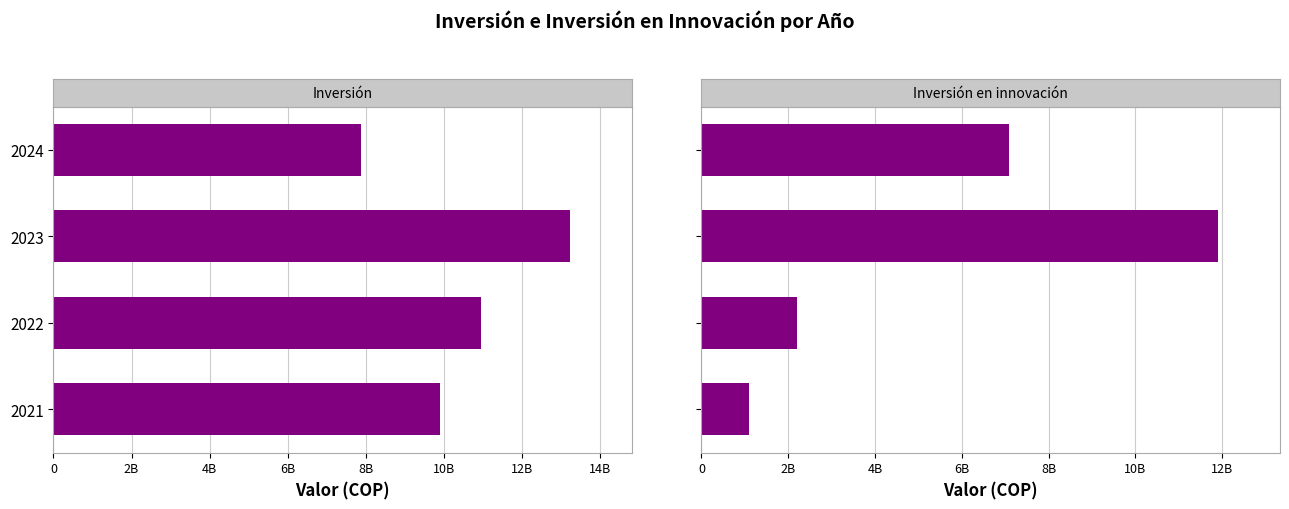

Are the bars grouped side by side (vs. stacked)?

Yes